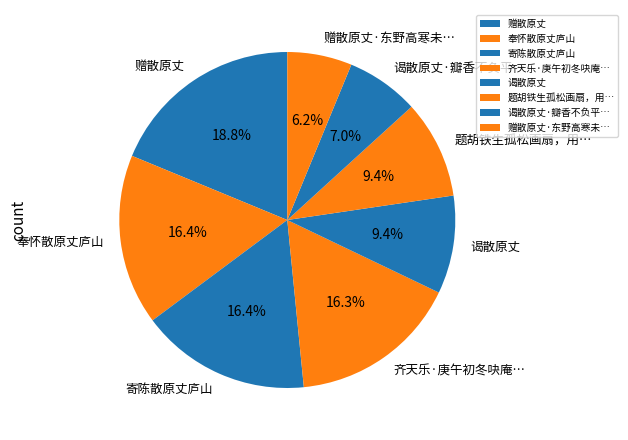

Count the number of slices in the pie.

8